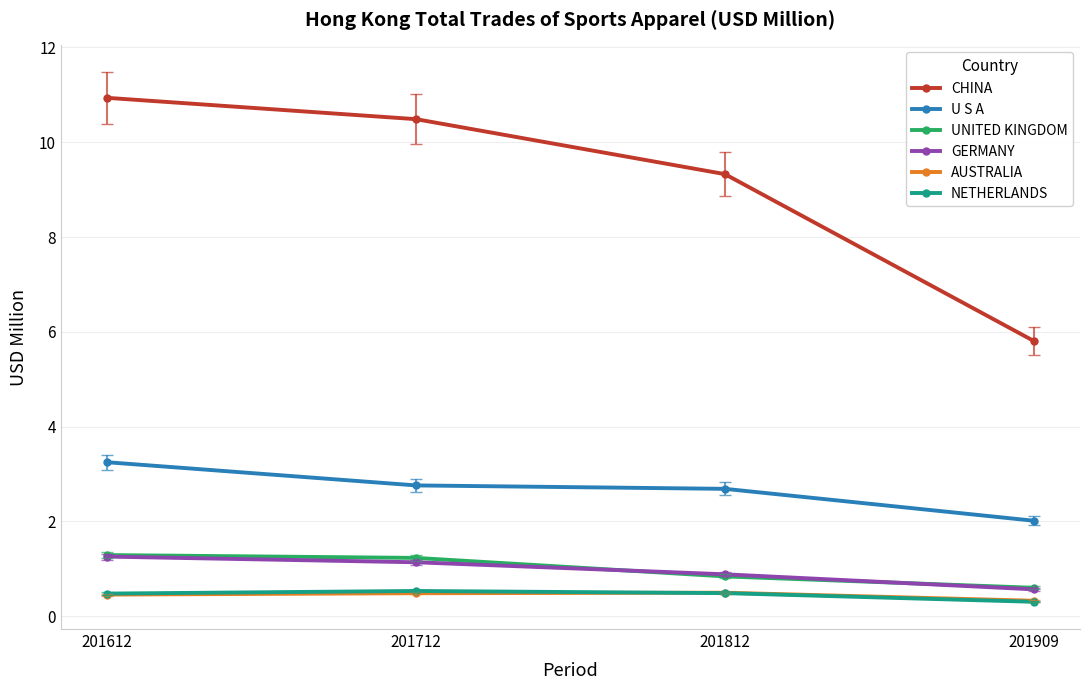

Does the chart display data point markers on the line(s)?

Yes